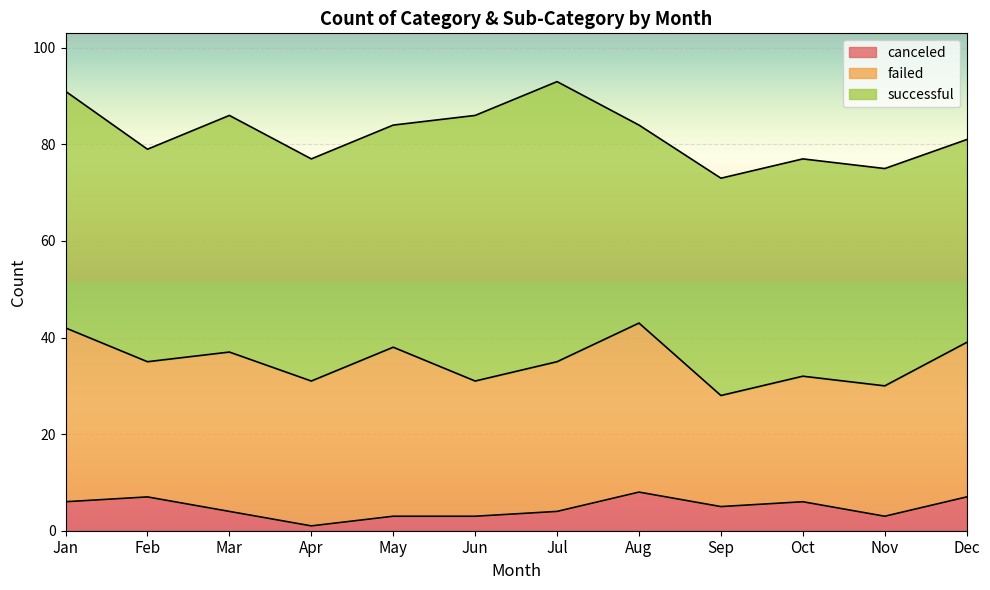

Count the number of data series in this chart.

3